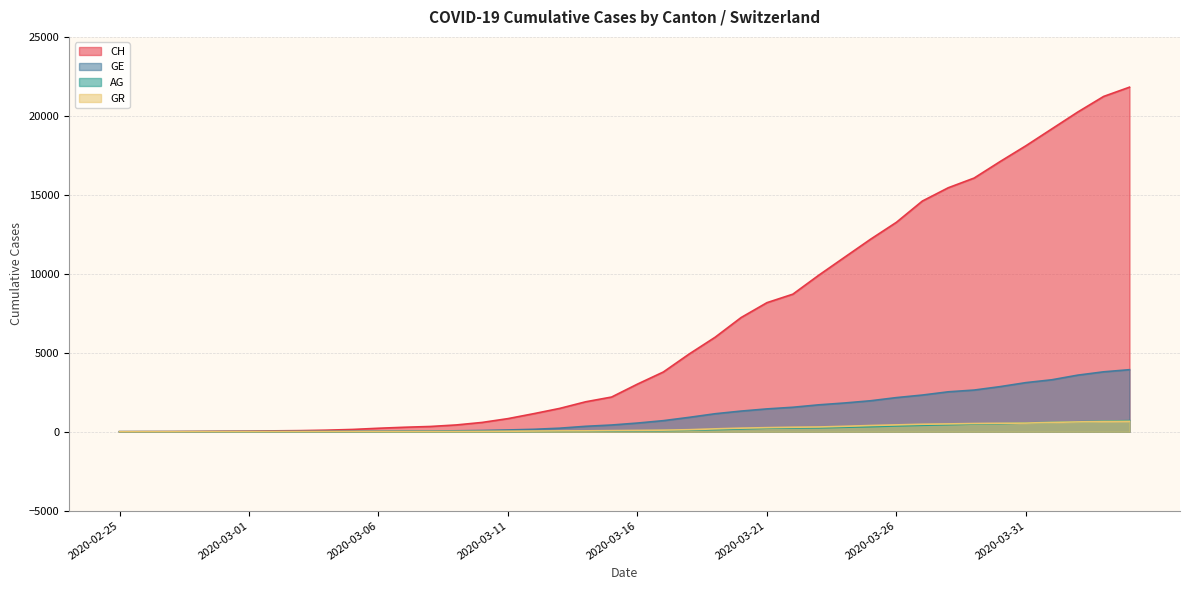

What is the approximate value of AG at 2020-04-03, to the nearest 100?

700